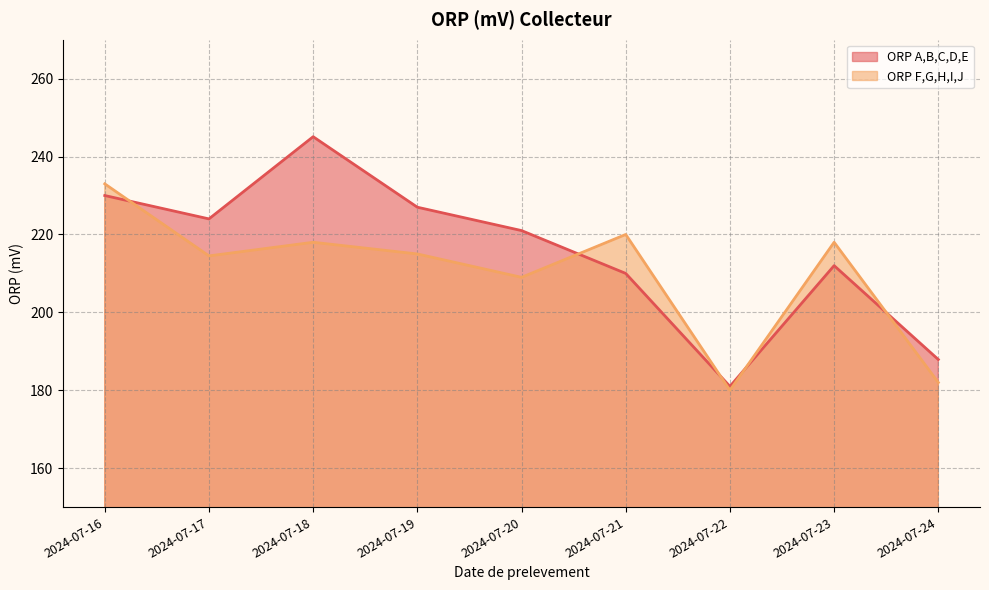

What are all the series names shown in the legend?

ORP A,B,C,D,E, ORP F,G,H,I,J